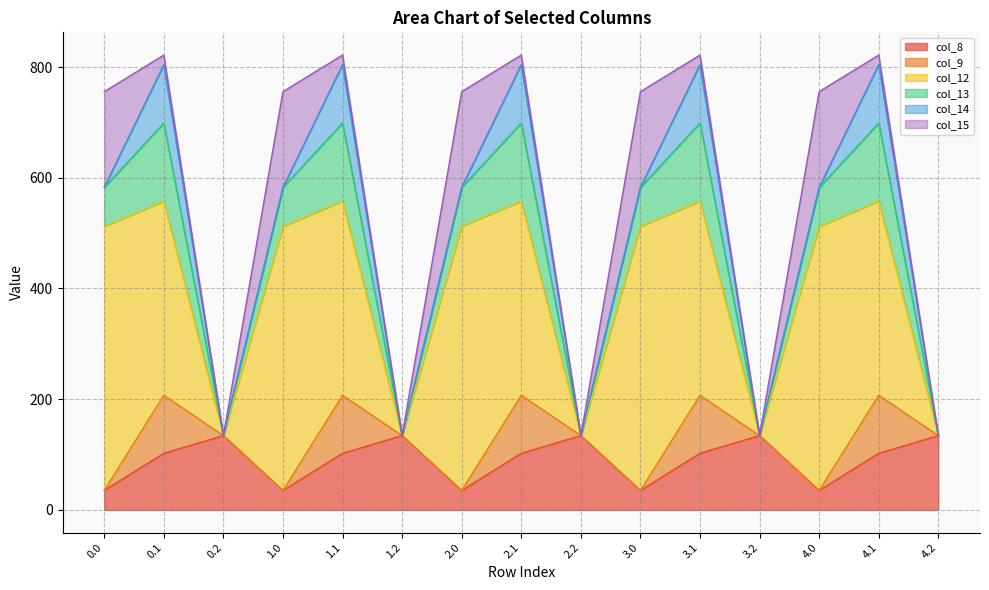

What is the label of the 4th point from the left?

1.0